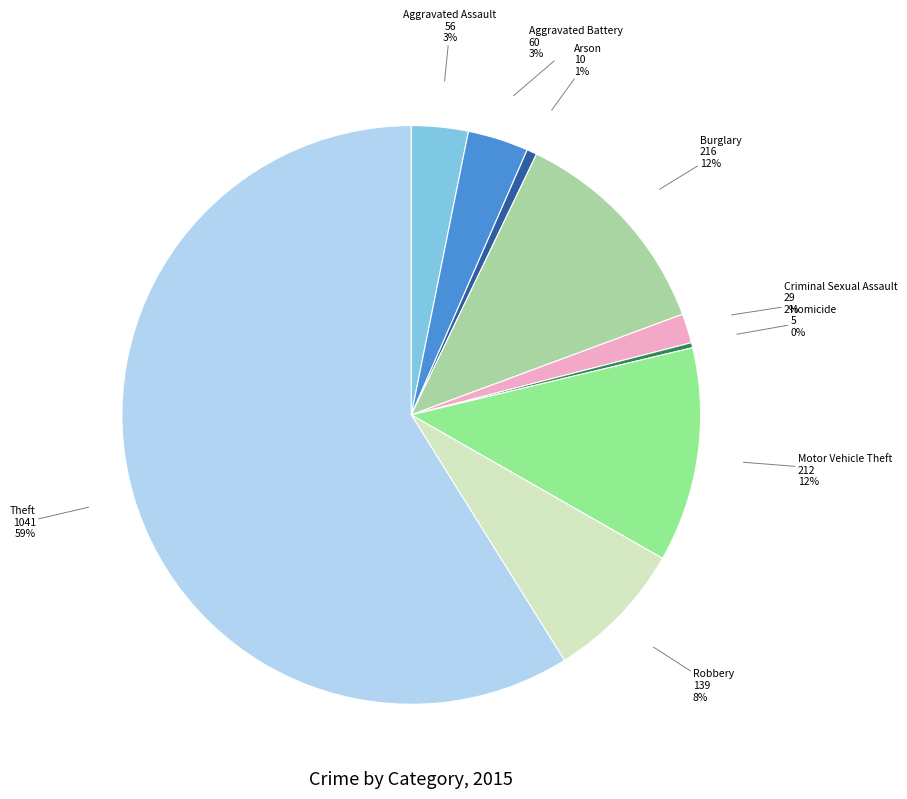

The Robbery slice represents 8% of the pie. True or false?

True